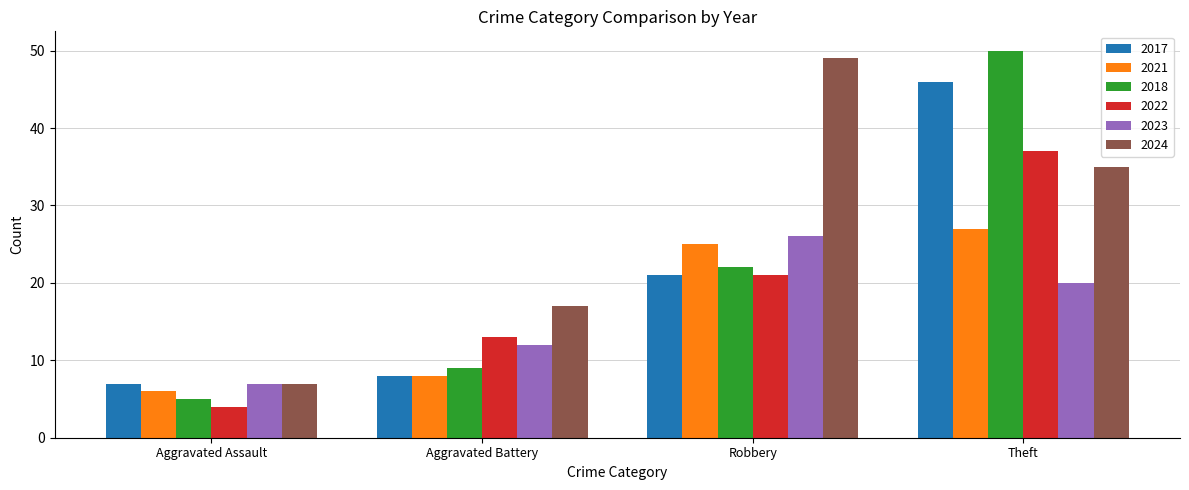

What is the difference between the maximum and minimum values in the 2018 series?

45